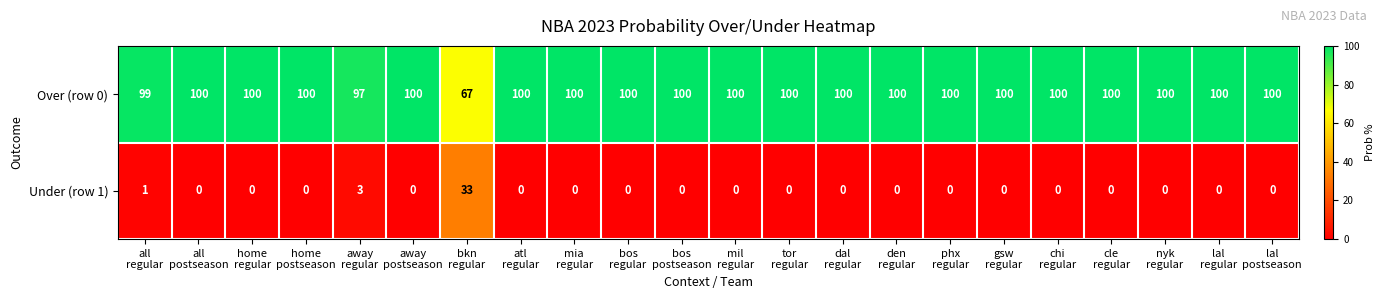

Which series has the largest total across all categories?

Over (row 0)